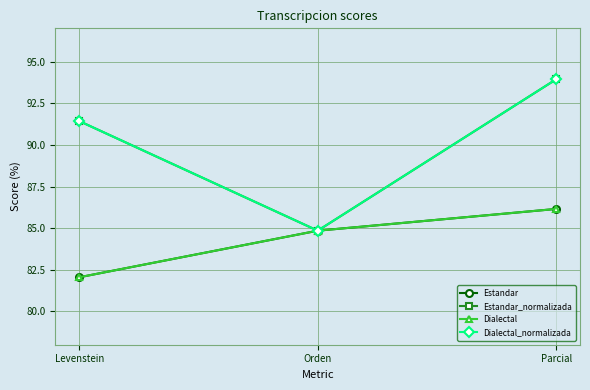

How many lines are shown in the chart?

4